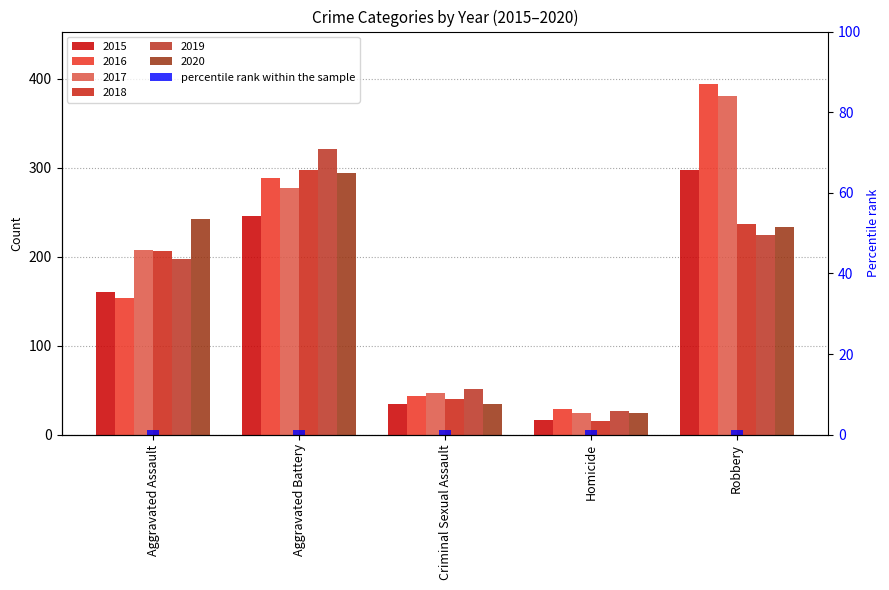

Which series has the widest spread of values?

2016